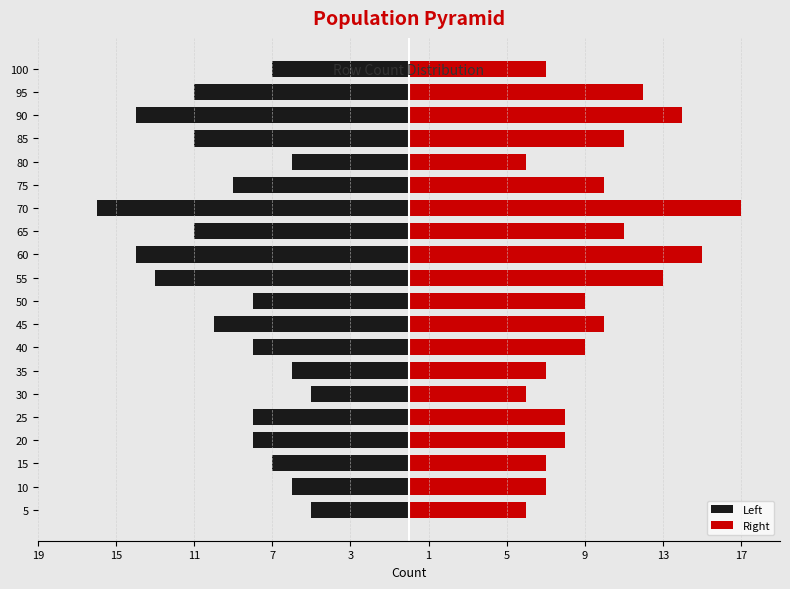

Is the value of Left at 95 greater than the value of Right at 65?

No